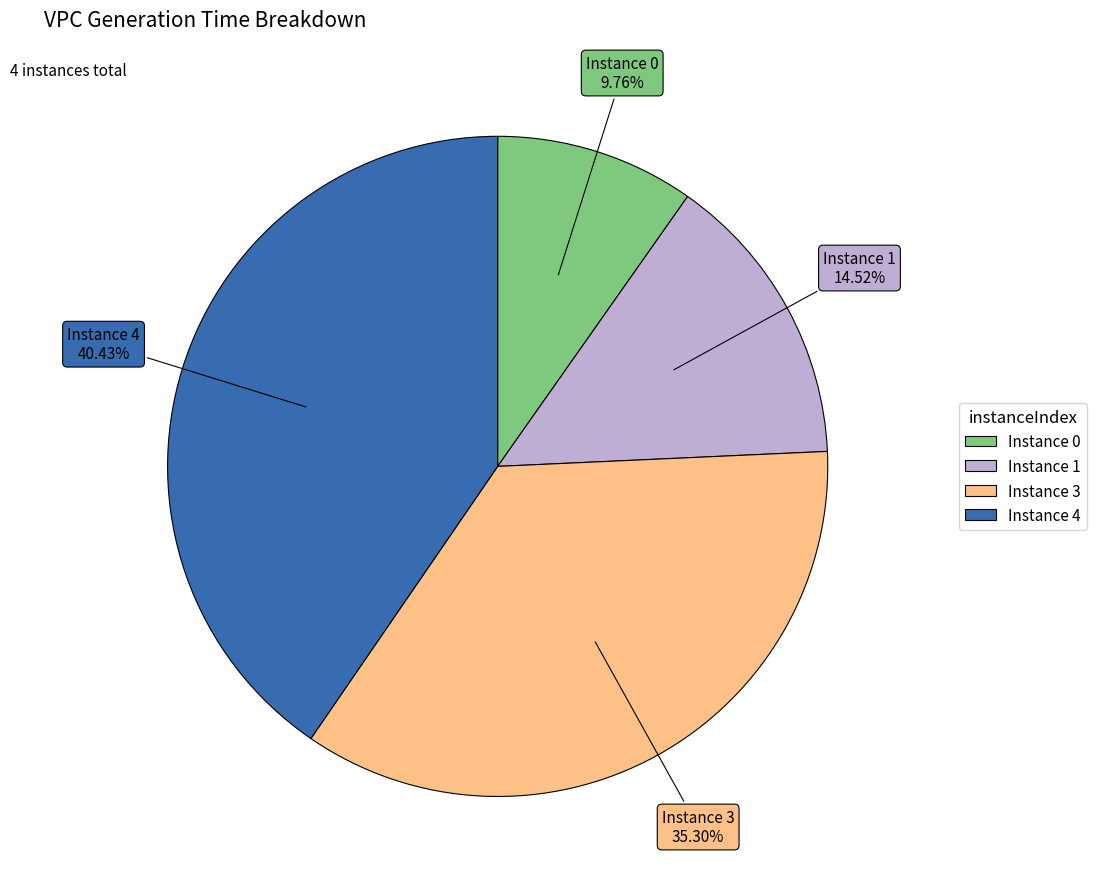

Between Instance 1 and Instance 3, which is larger?

Instance 3